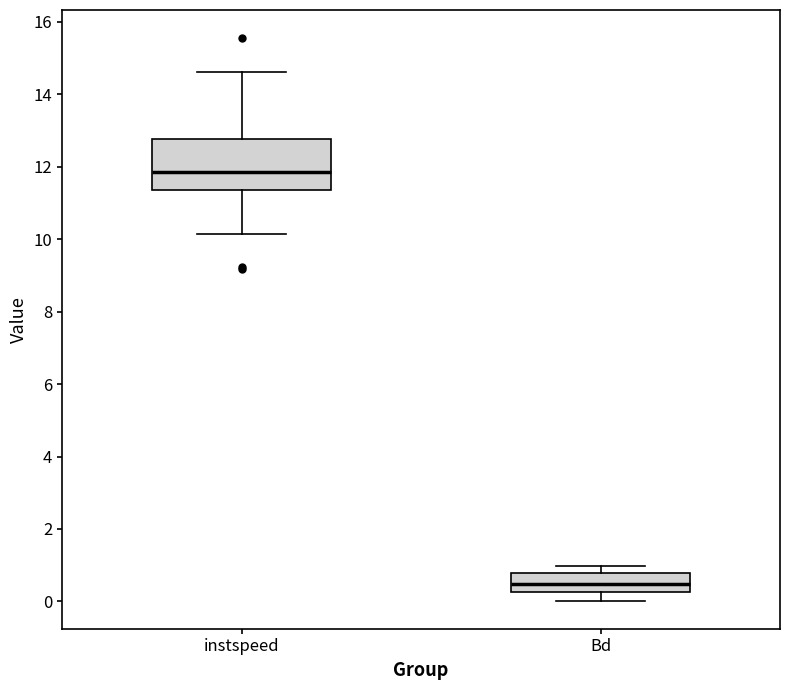

Reading left to right, read every box against the y-axis: the position of its median line, the range the box covers, and the ends of its whiskers. The values are not printed on the chart, so give them approximately, as read against the axis.

instspeed: median 11.8, box 11.4 to 12.8, whiskers 10.2 to 14.6
Bd: median 0.4, box 0.2 to 0.8, whiskers 0.0 to 1.0